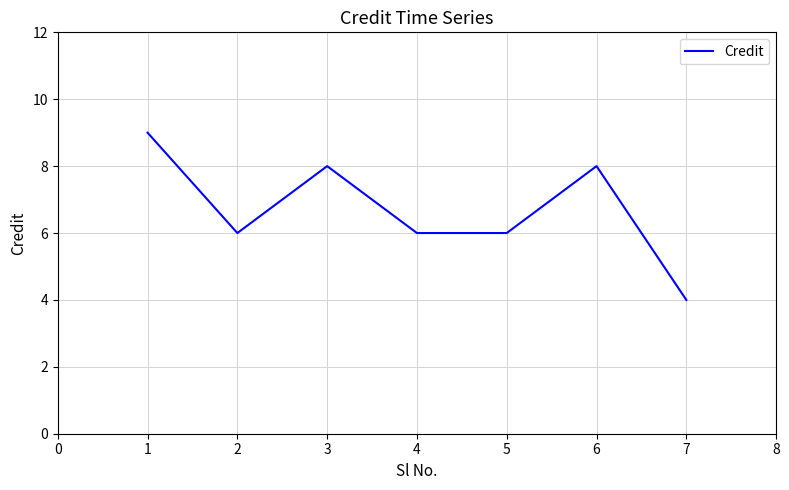

What is the ratio of the value at 1 to the value at 2?

1.5